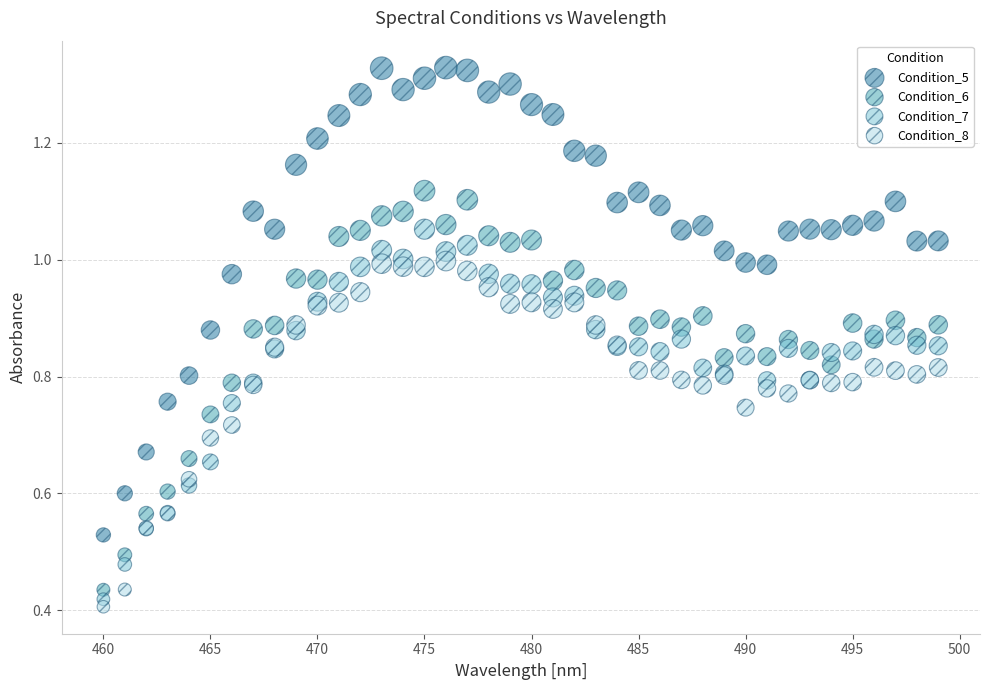

Which series reaches the minimum Y coordinate?

Condition_8